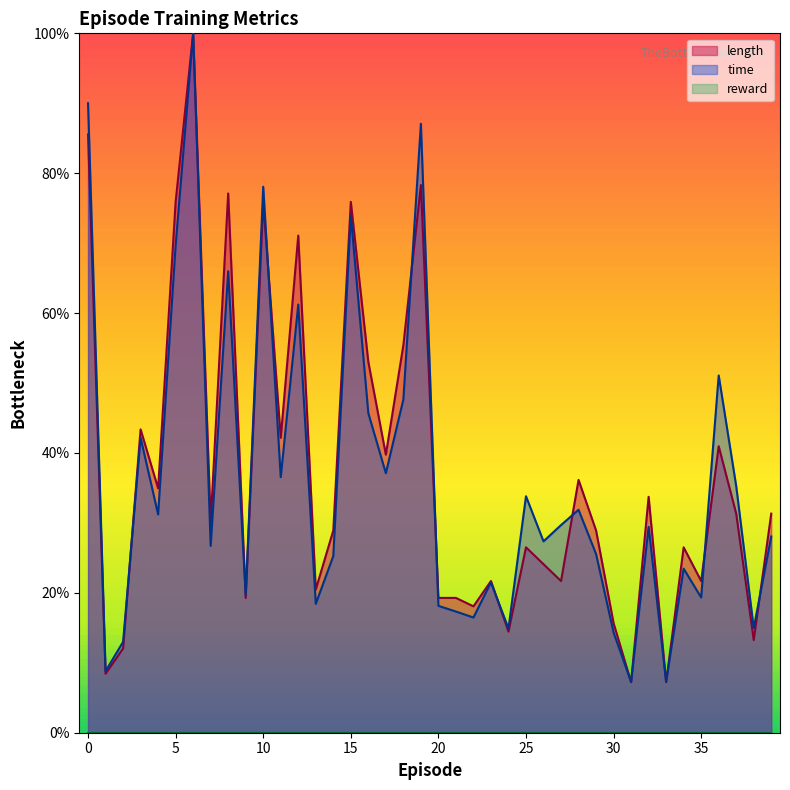

The time series shows 13.7 at 23. True or false?

False